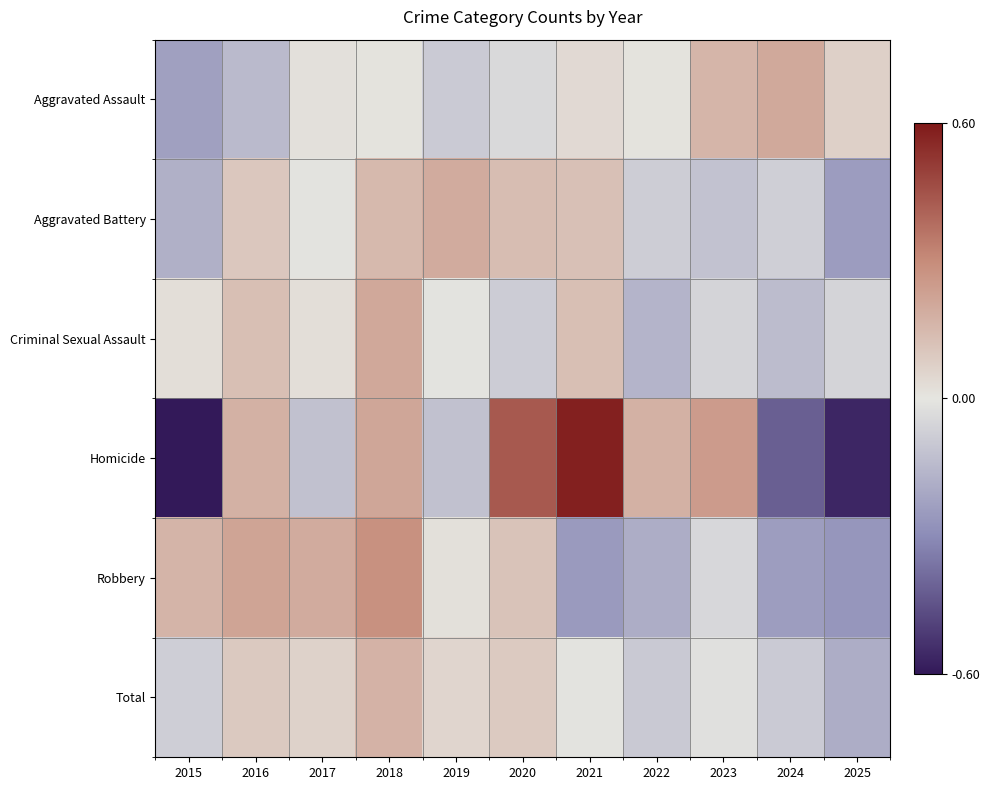

At 2025, list the series in order from largest to smallest.

Aggravated Assault, Criminal Sexual Assault, Total, Aggravated Battery, Robbery, Homicide